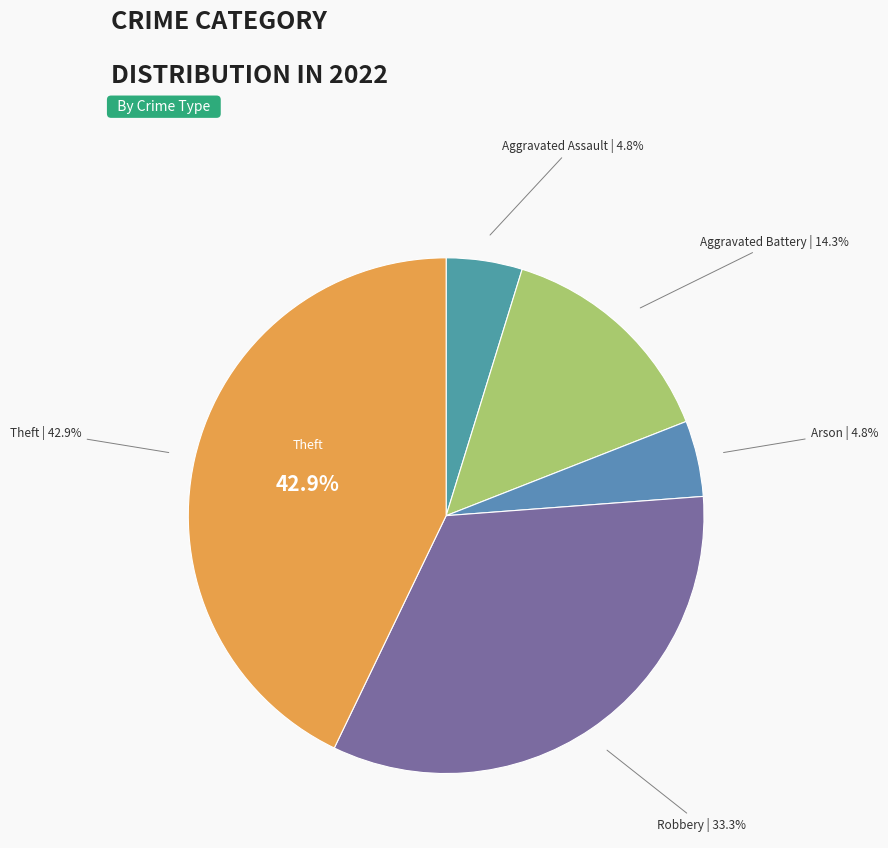

To the nearest percent, what percentage of the pie is Aggravated Battery?

14%